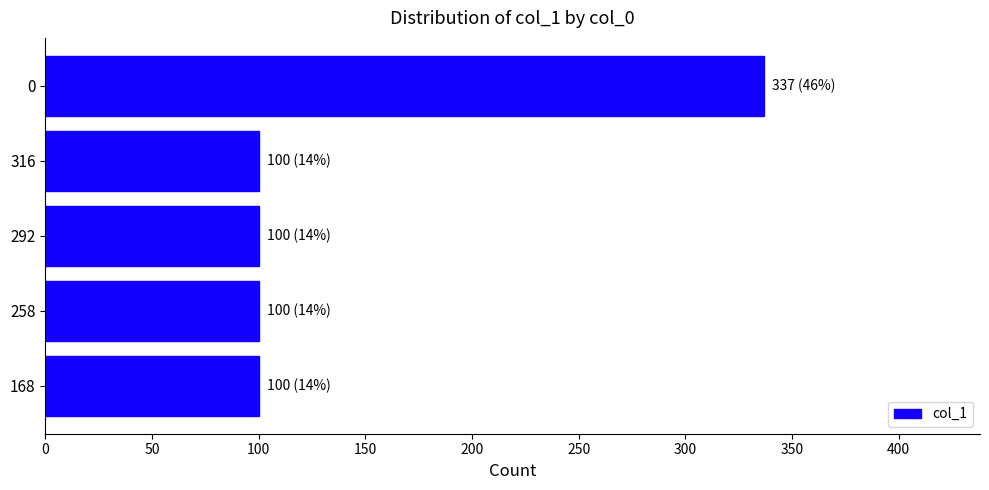

The value at 0 is 466. True or false?

False